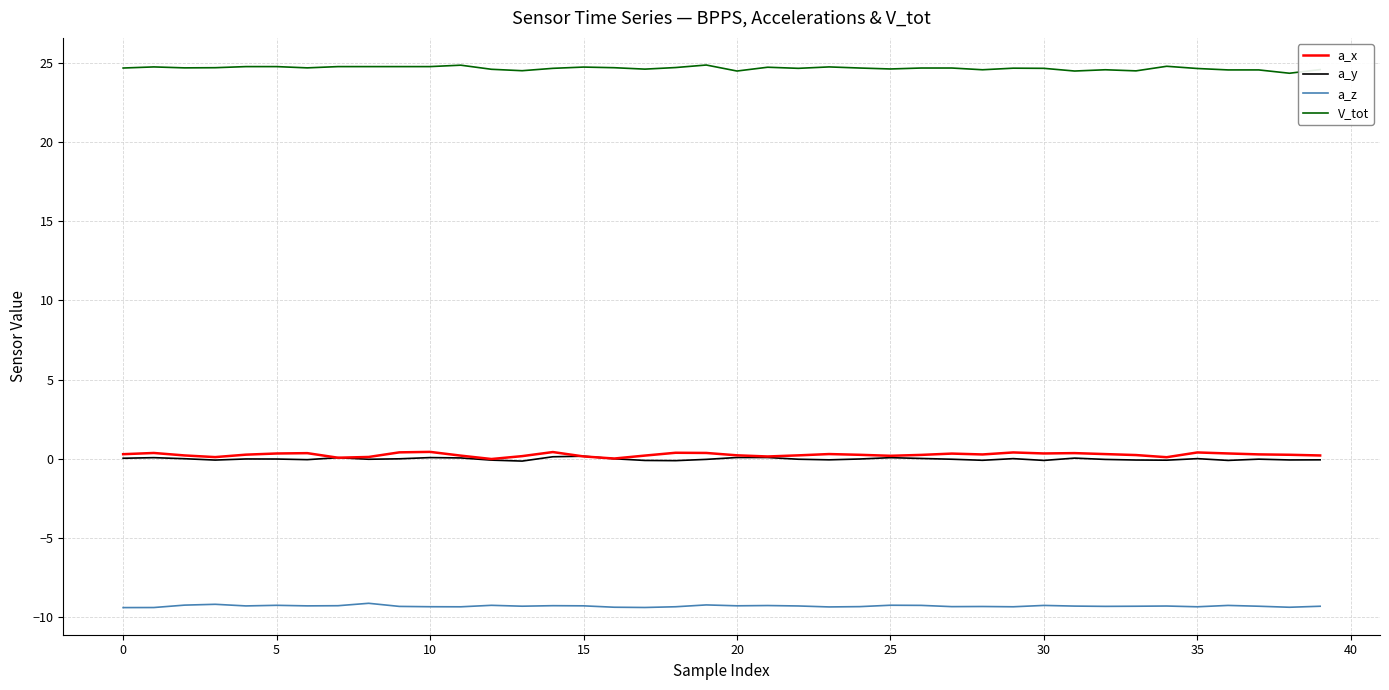

Which series has the largest total across all categories?

V_tot